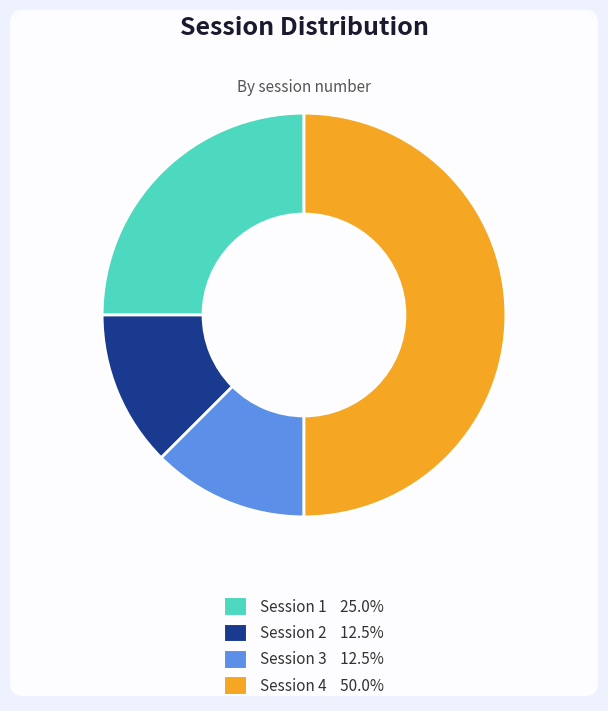

Is Session 1 25.0% the majority of the pie?

No